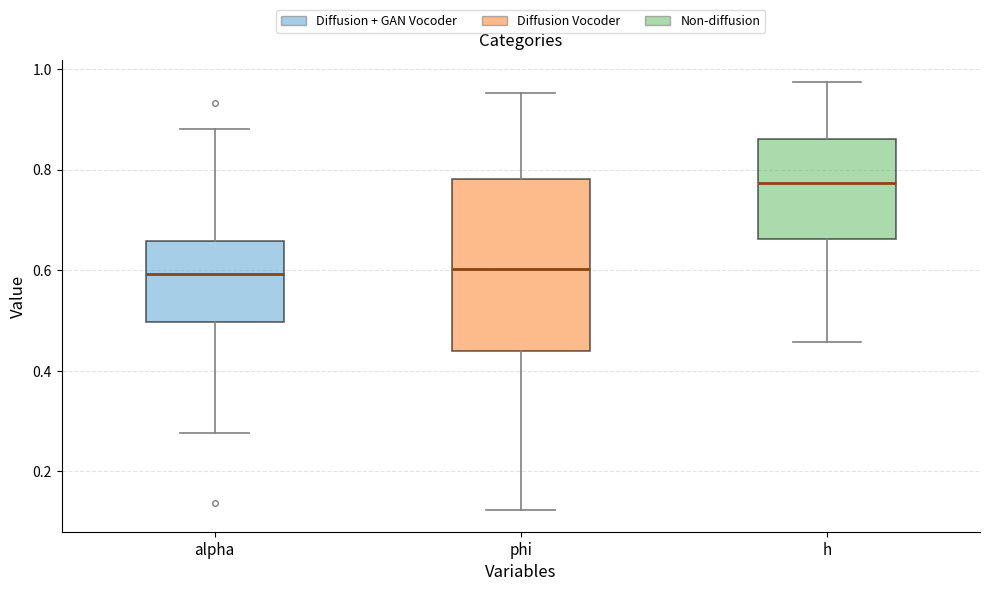

Where does the lower whisker of the box for phi end on the y-axis? The values are not printed on the chart, so give them approximately, as read against the axis.

0.12